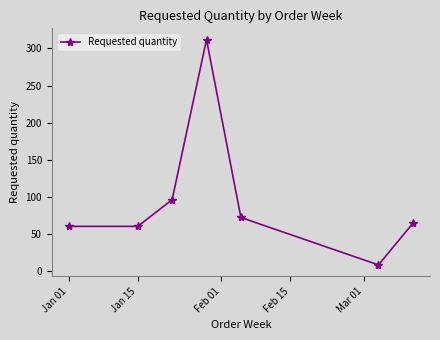

What is the average value?

96